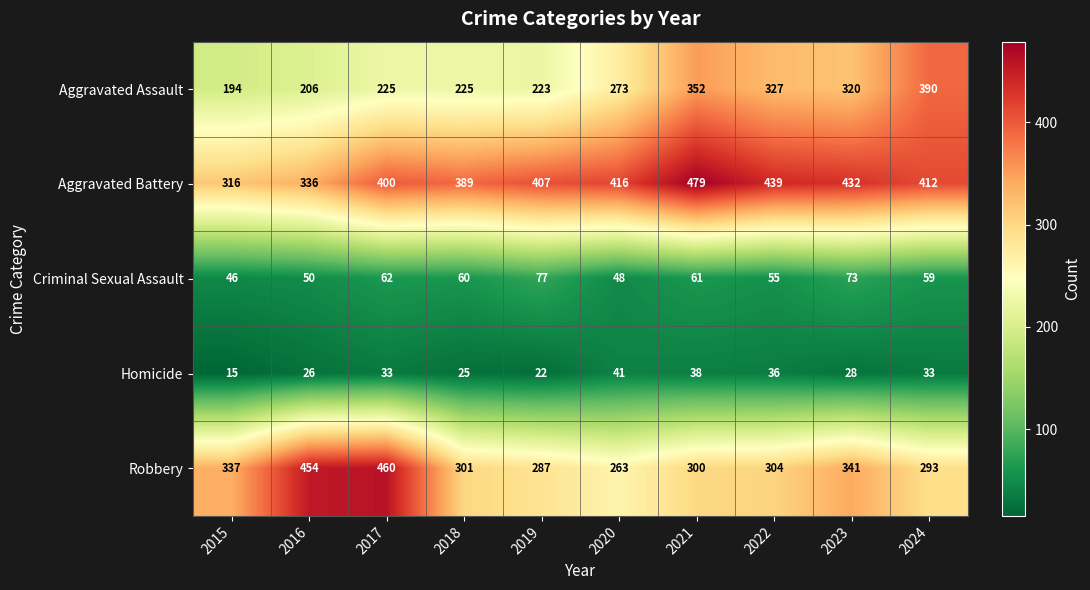

What is the total value across all series at 2022?

1161